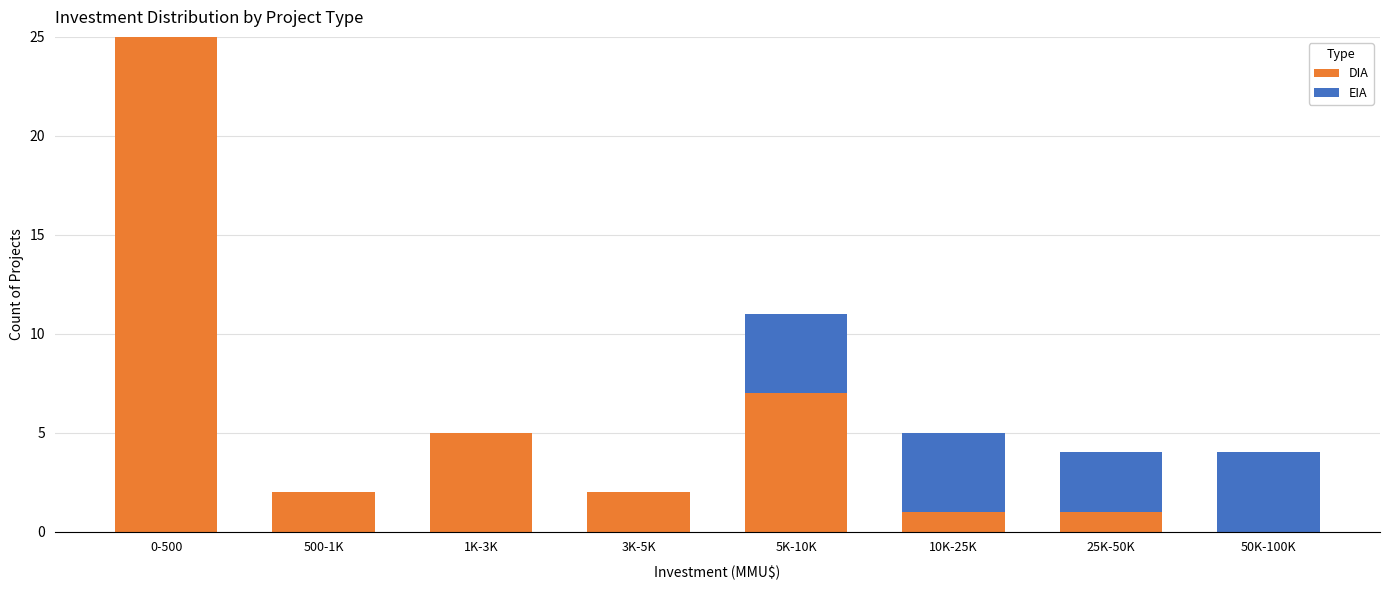

Reading right to left, what are the values for DIA?

50K-100K=0	25K-50K=1	10K-25K=1	5K-10K=7	3K-5K=2	1K-3K=5	500-1K=2	0-500=25